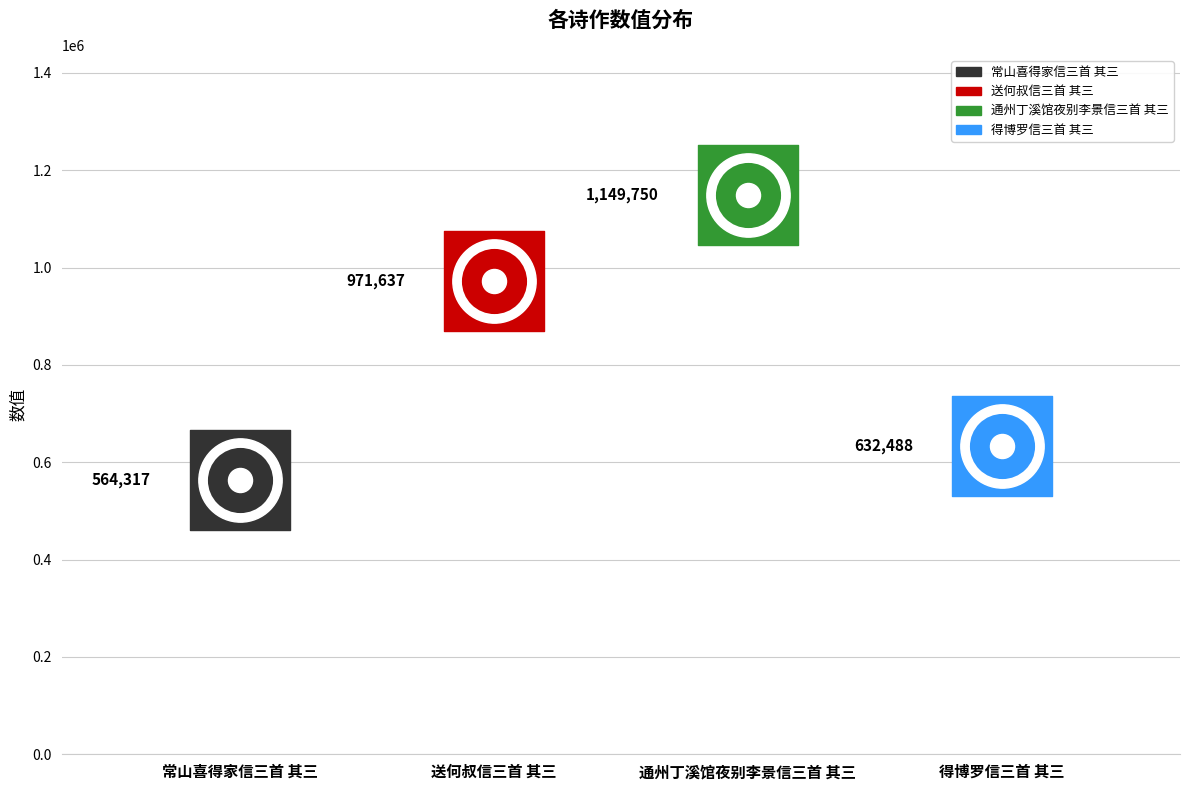

What is the change in value from 送何叔信三首 其三 to 得博罗信三首 其三?

-339149